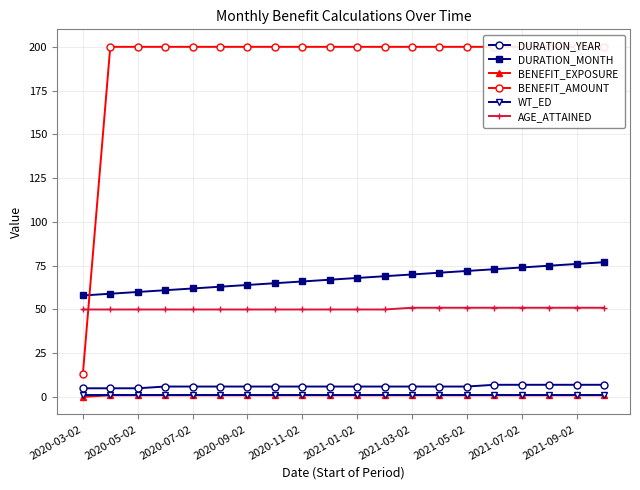

Read the DURATION_YEAR value at 13.

6.0